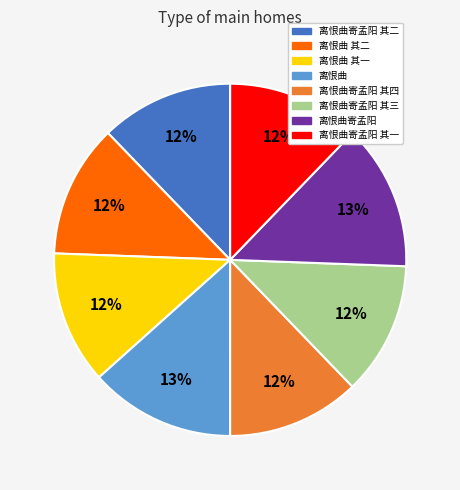

How many segments does this pie chart have?

8